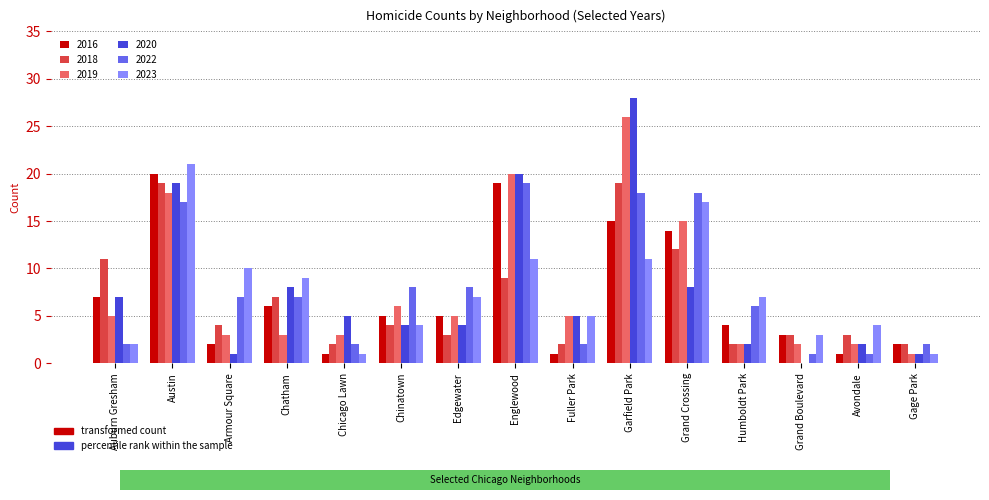

What is the greatest value displayed?

28